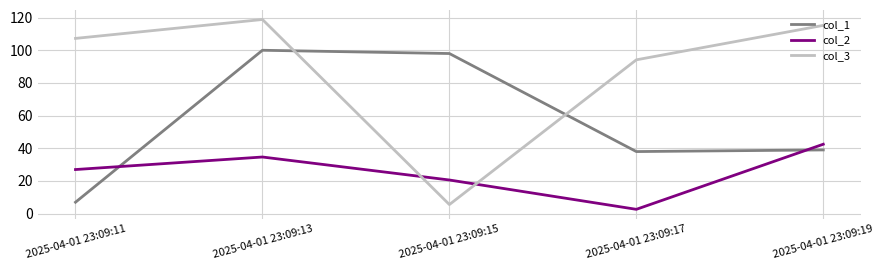

What are all the series names shown in the legend?

col_1, col_2, col_3